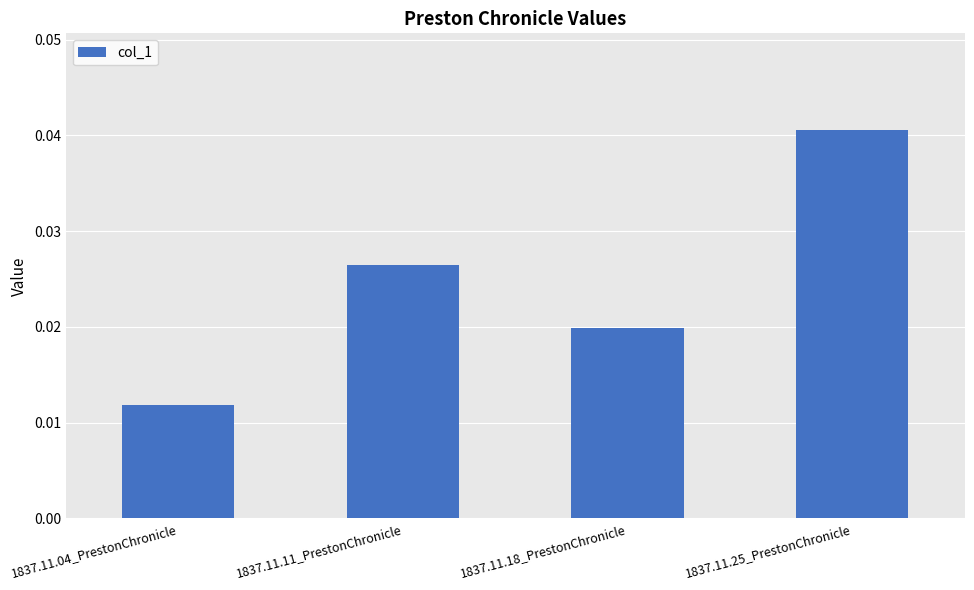

How many bars are there in total?

4